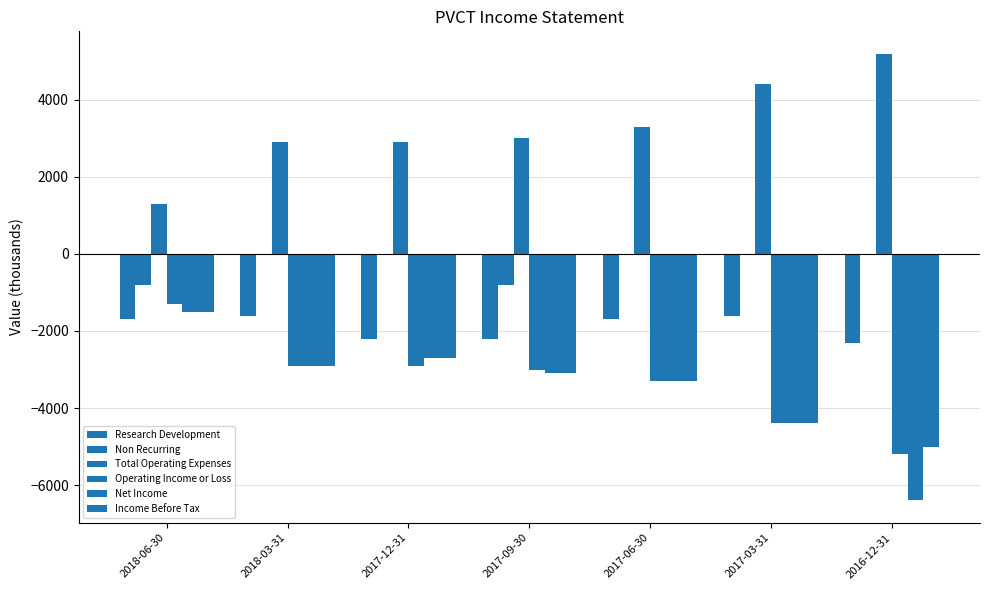

How many groups of bars are there?

7